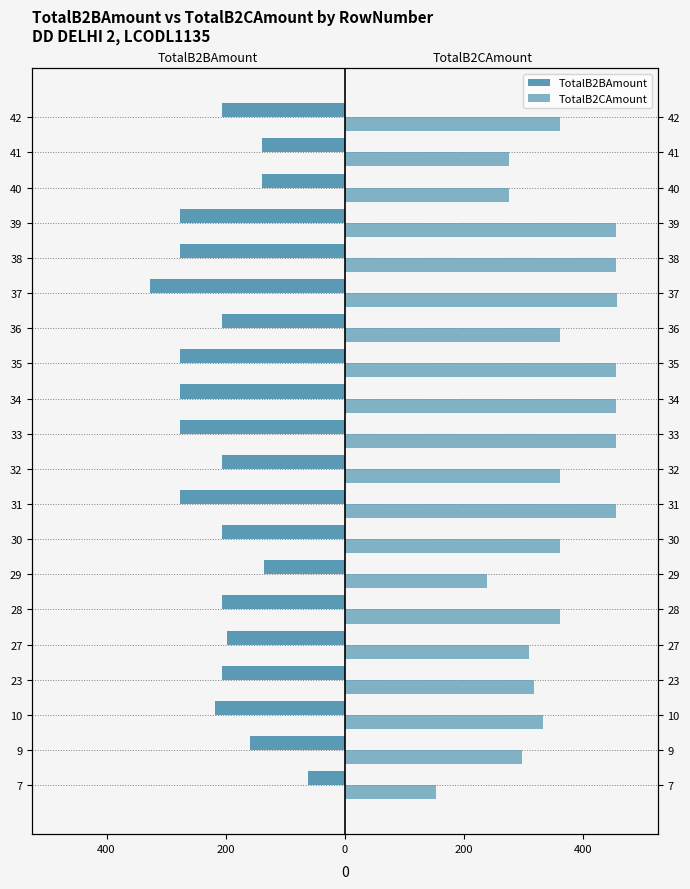

List the series in order of their peak value, lowest first.

TotalB2BAmount, TotalB2CAmount